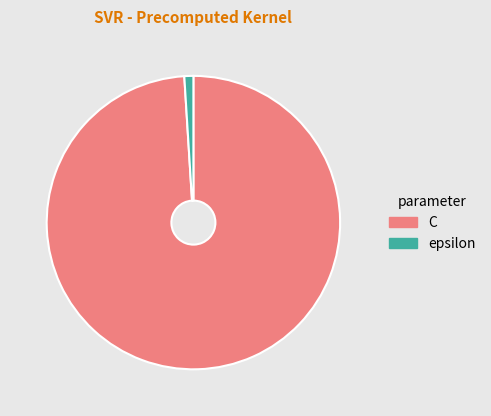

Is it true that epsilon is 11% of the pie?

False